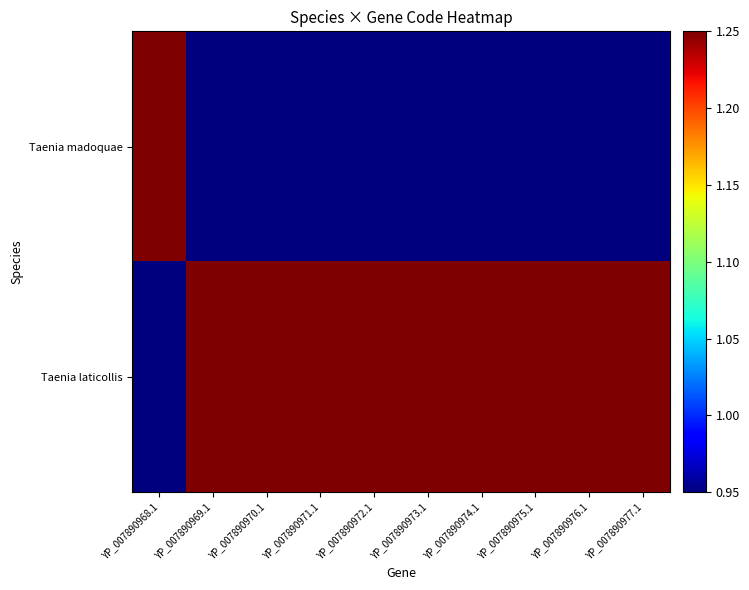

Rank the series at YP_007890975.1 from highest to lowest value.

Taenia laticollis, Taenia madoquae